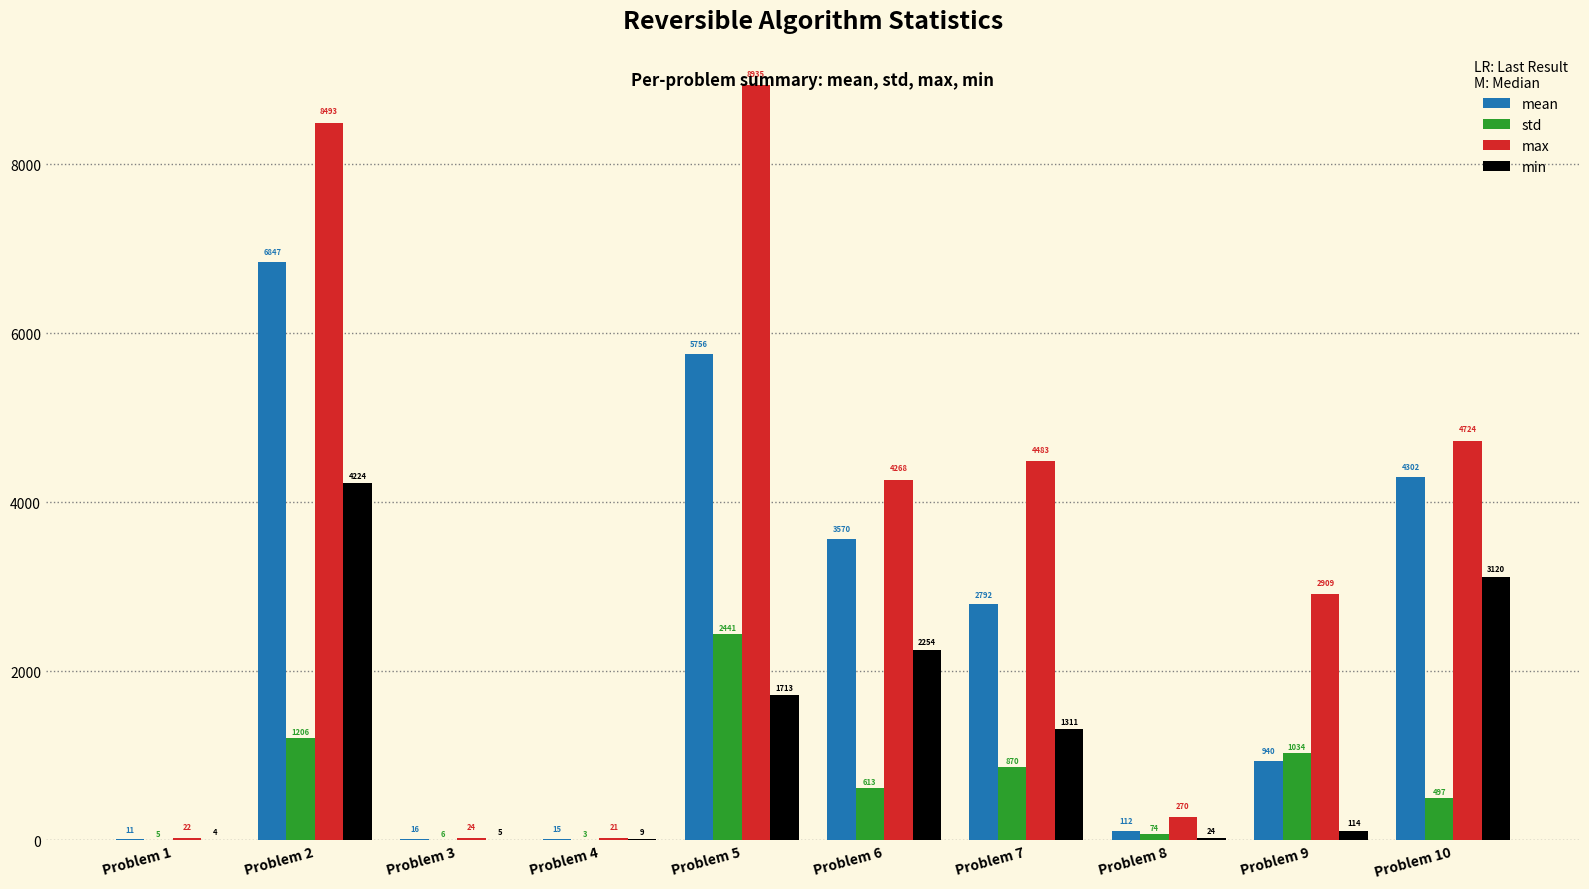

What is the sum of the std values at Problem 8 and Problem 5?

2515